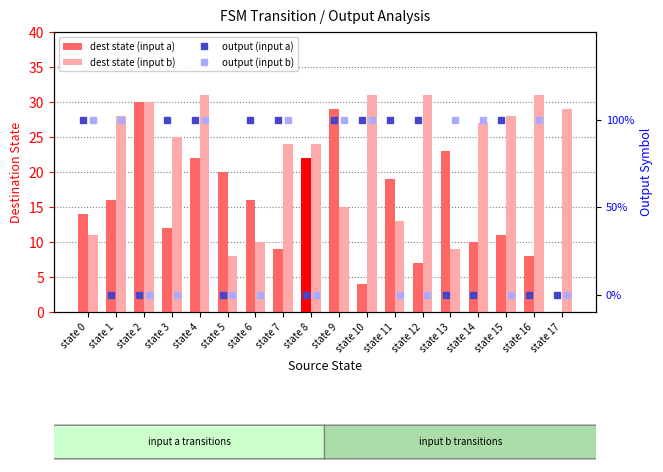

Which label corresponds to the largest value in the chart?

state 4